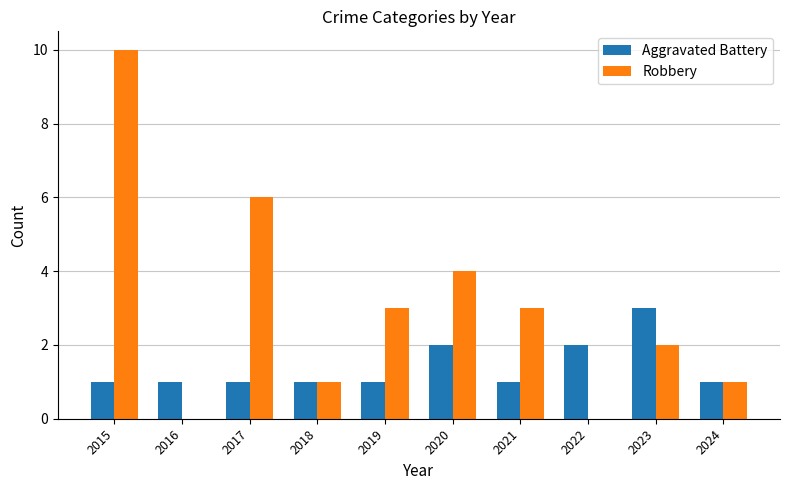

True or false: Robbery has a value of 0 at 2016.

True